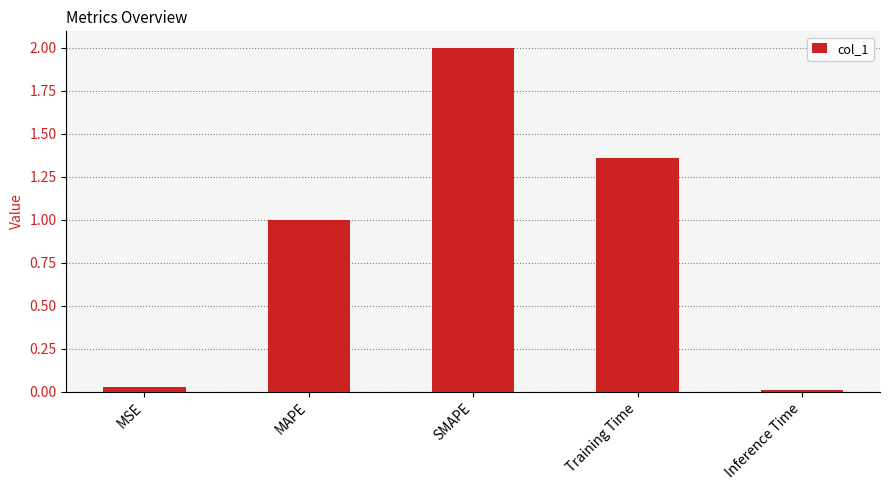

At which category does the chart reach its minimum across all series?

Inference Time